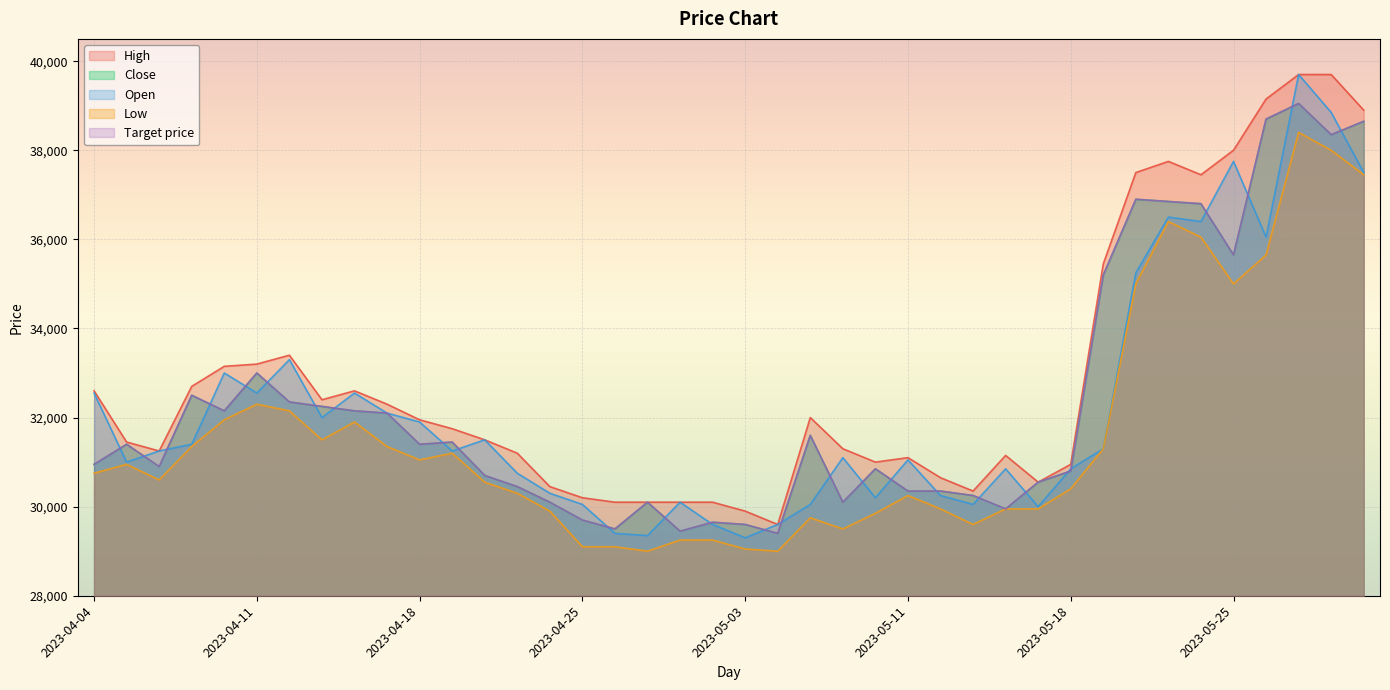

Where does the High series first go above 31750?

2023-04-04